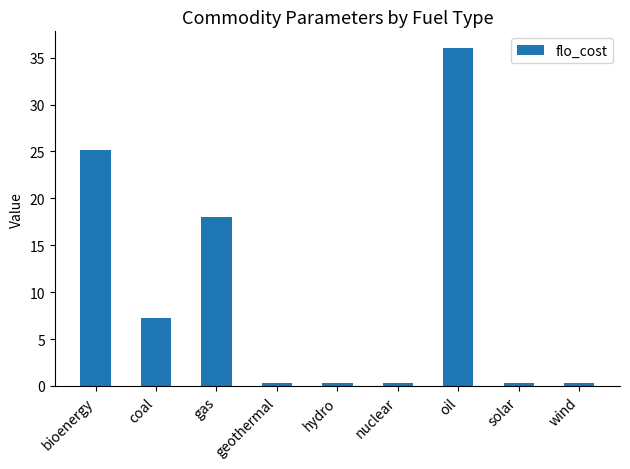

Between gas and coal, which is larger?

gas